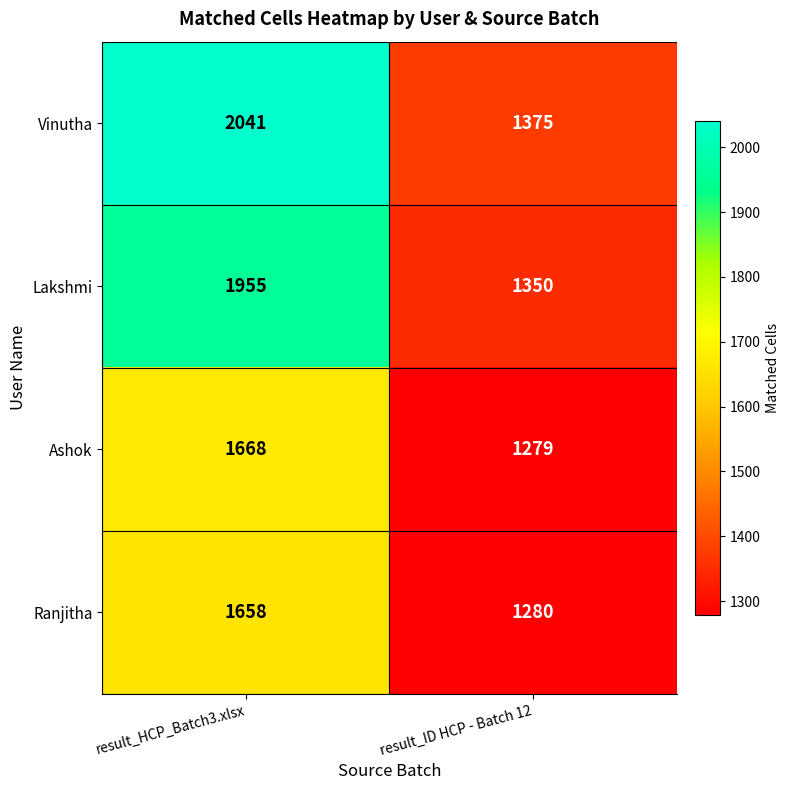

What is the difference between the highest and lowest values at result_HCP_Batch3.xlsx?

383